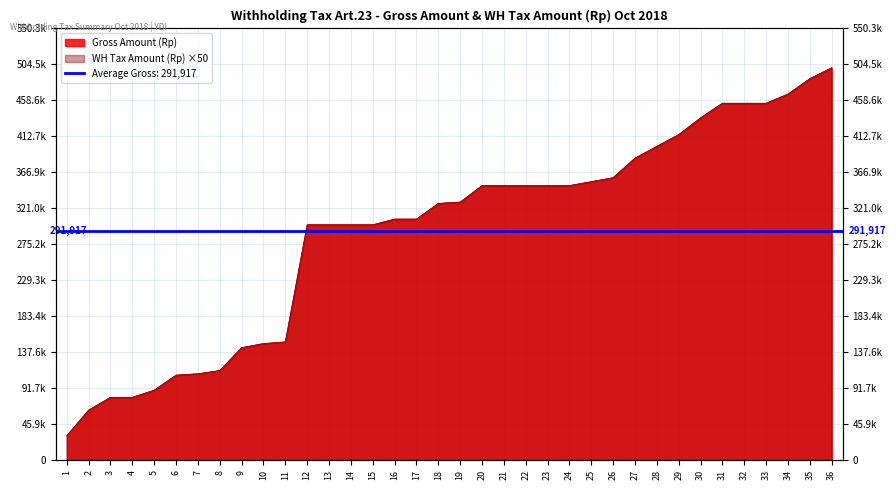

At which category is the sum across all series the highest?

36